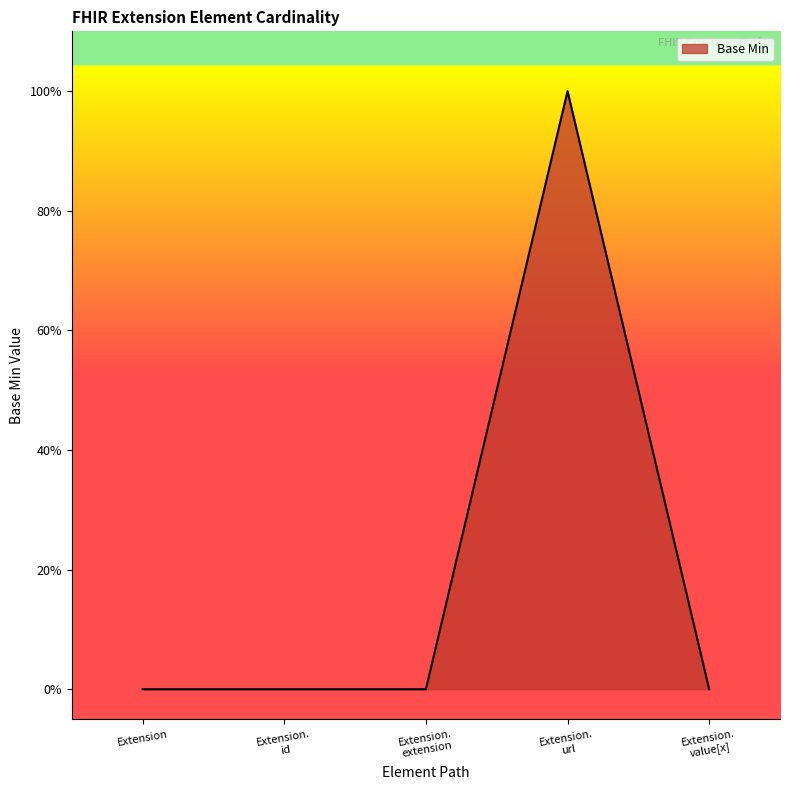

Rank the categories by value from lowest to highest.

Extension, Extension. id, Extension. extension, Extension. value[x], Extension. url